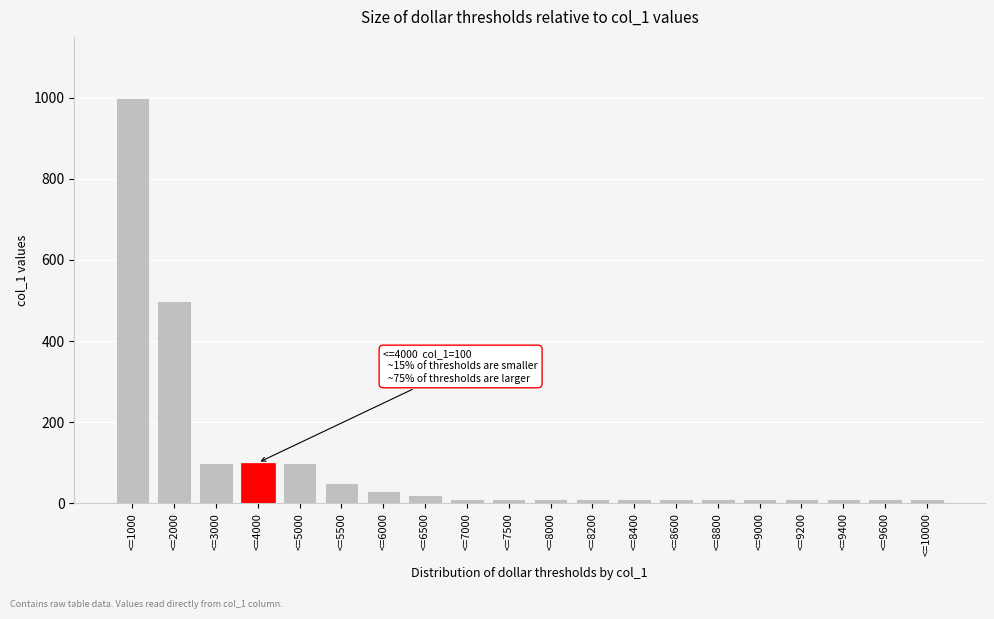

Reading right to left, transcribe all the data shown in this chart.

10	10	10	10	10	10	10	10	10	10	10	10	20	30	50	100	100	100	500	1000